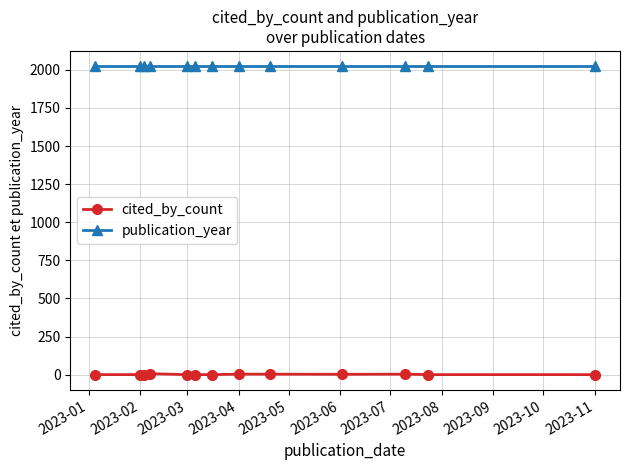

Which series has the largest range (max minus min)?

cited_by_count